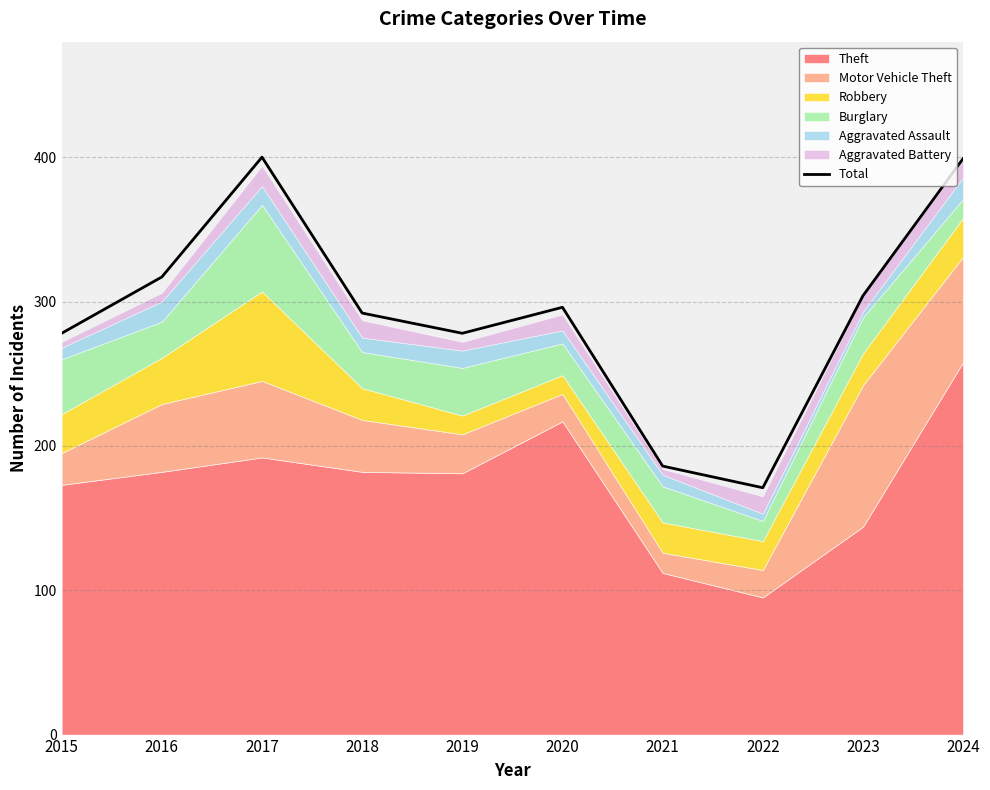

Is it true that Total equals 304 at 2023?

True